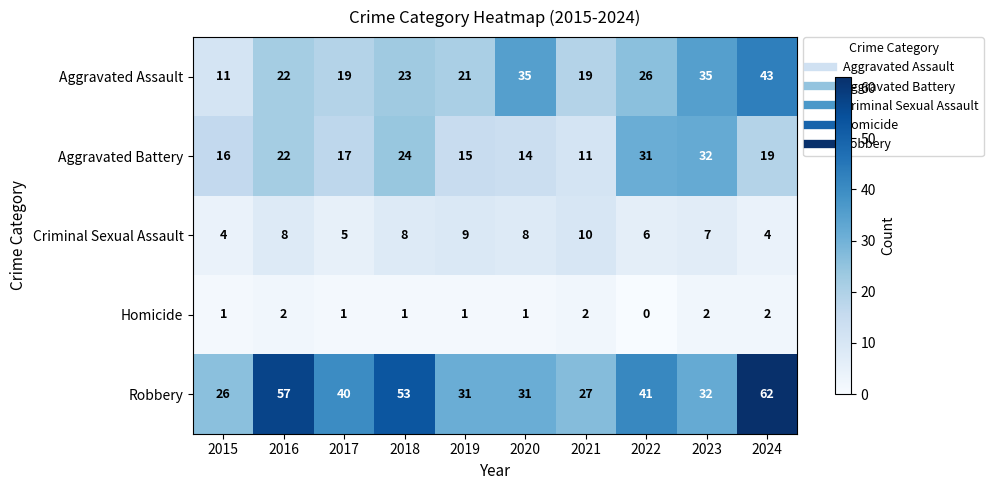

What is the sum of all Aggravated Battery values?

201